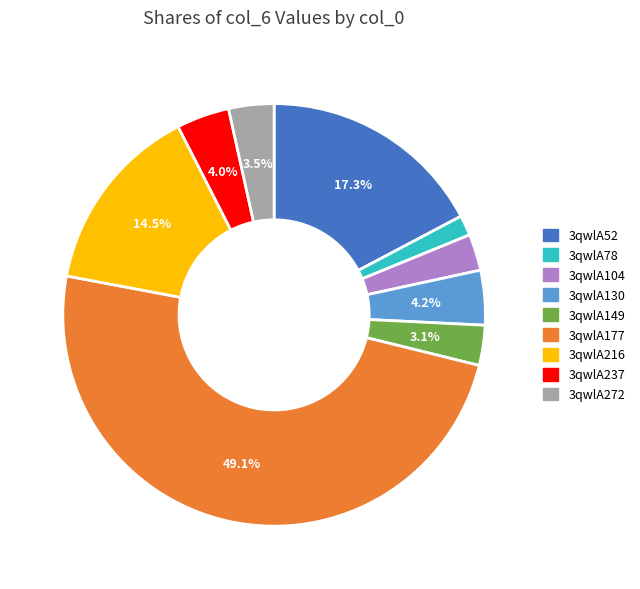

To the nearest percent, what portion does 3qwlA149 represent?

3%